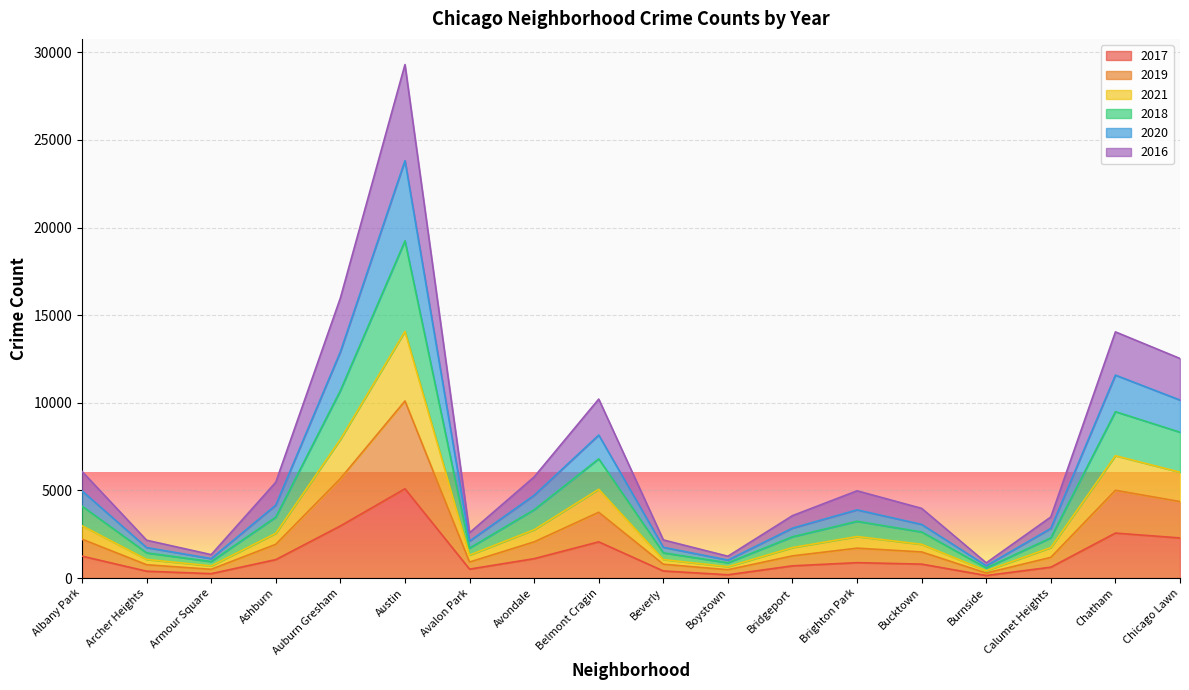

At which category is the sum across all series the highest?

Austin